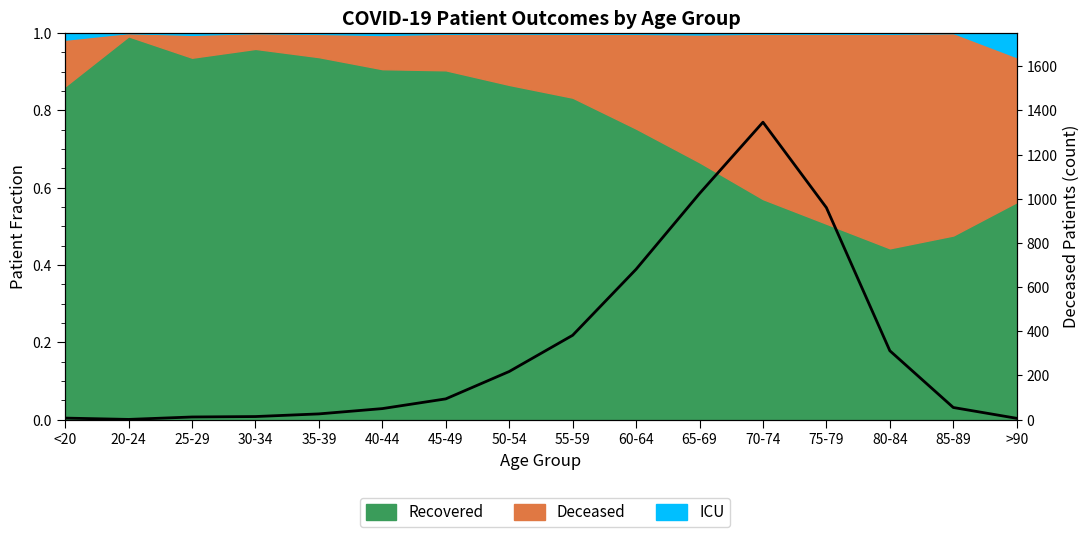

Rank the categories by value from highest to lowest.

70-74, 65-69, 75-79, 60-64, 55-59, 80-84, 50-54, 45-49, 85-89, 40-44, 35-39, 30-34, 25-29, <20, >90, 20-24